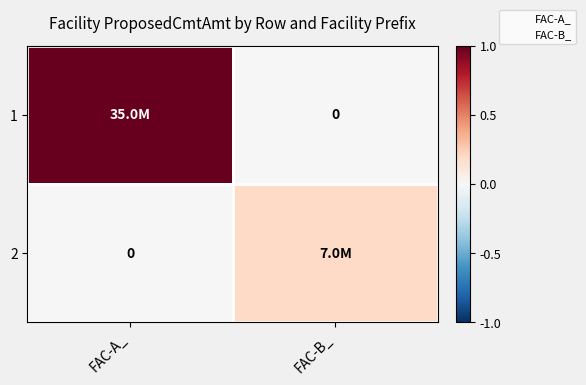

How many data points in 2 are above 0?

1